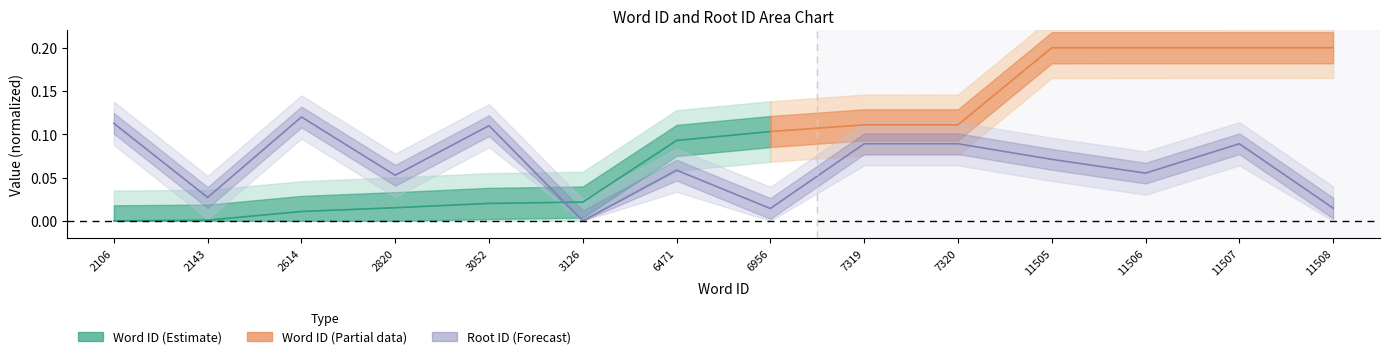

At which label is the value closest to 0?

3126